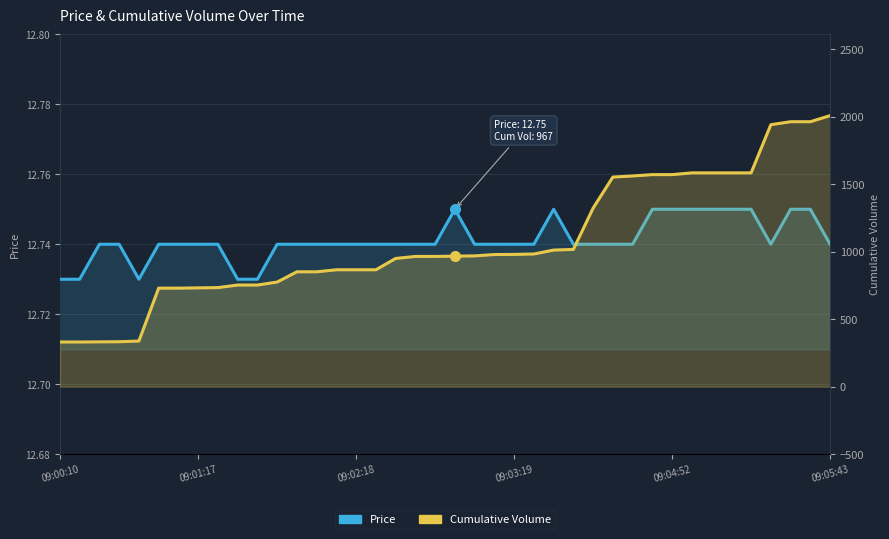

What is the sum of all Cumulative Volume values?

42749.0